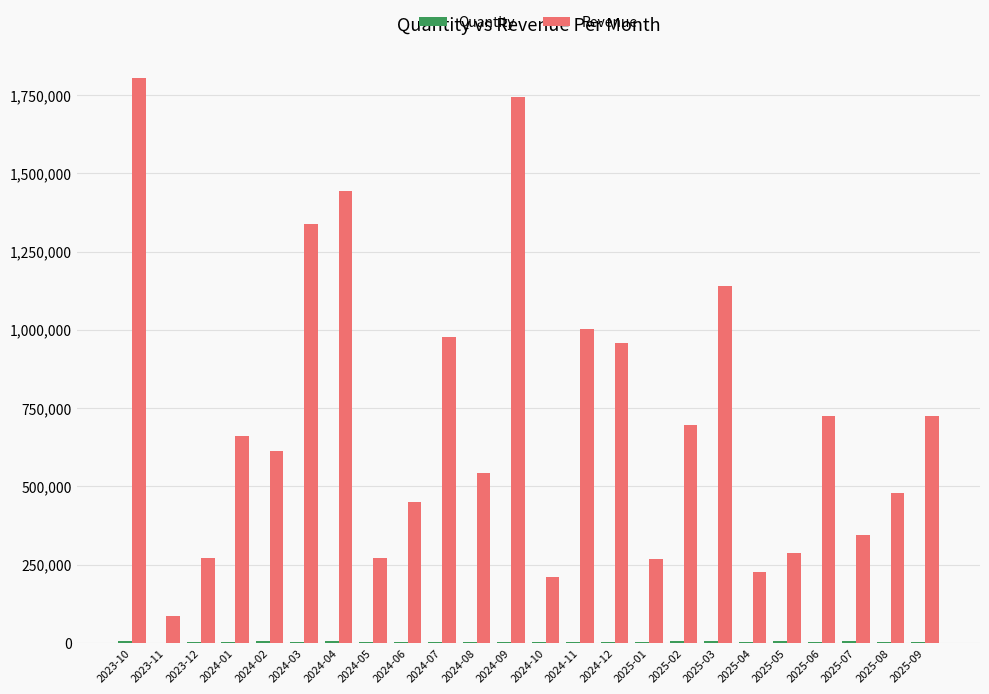

Which series has the largest total across all categories?

Revenue